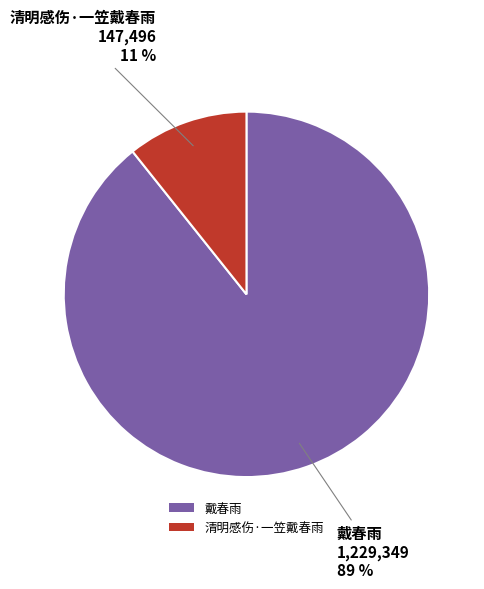

Do 戴春雨 and 清明感伤·一笠戴春雨 together represent more than half of the pie?

Yes